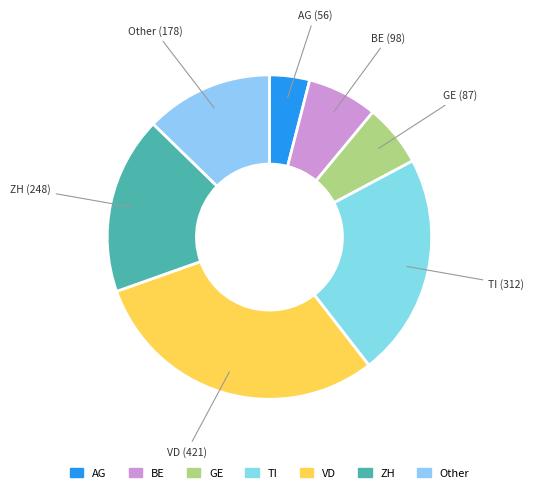

Does BE represent more than half of the total?

No